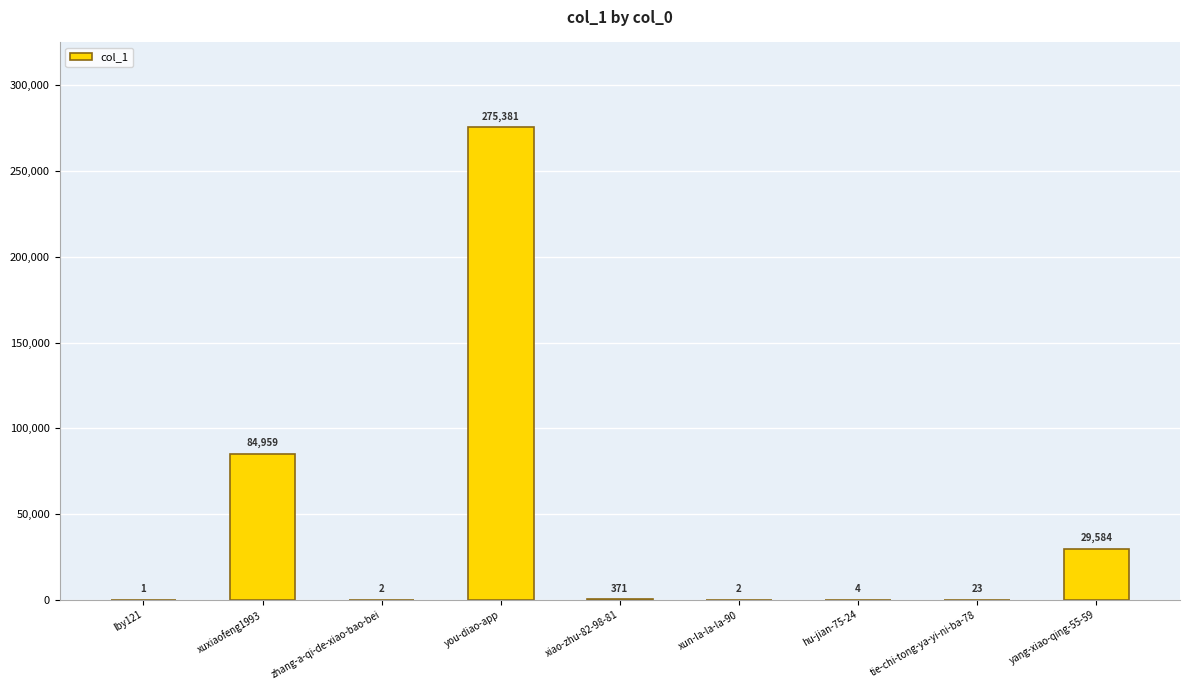

Where is the data nearest to the value 137691?

xuxiaofeng1993